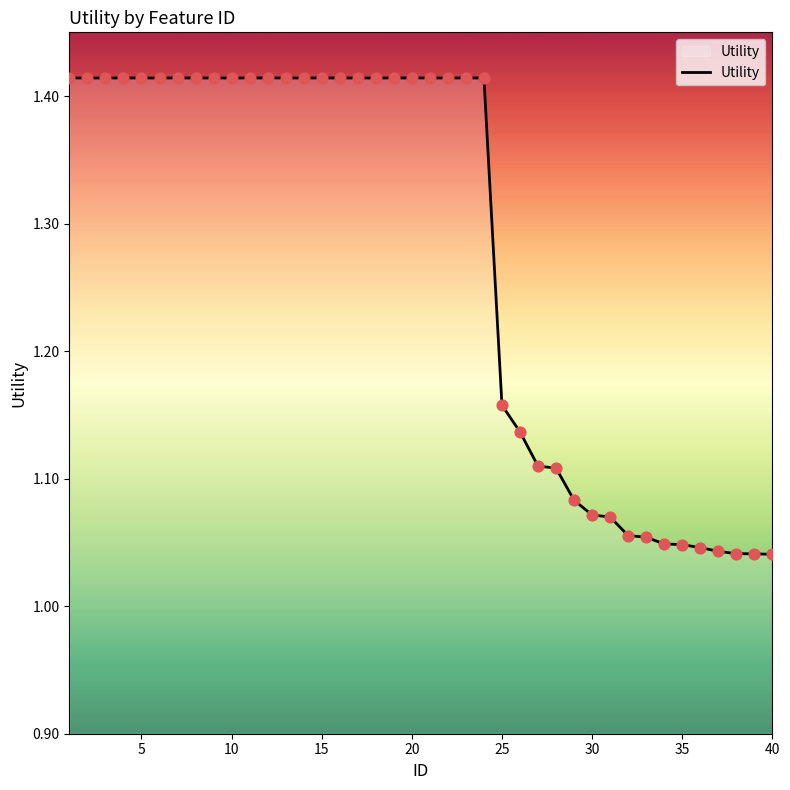

What is the difference between the maximum and minimum values?

0.4